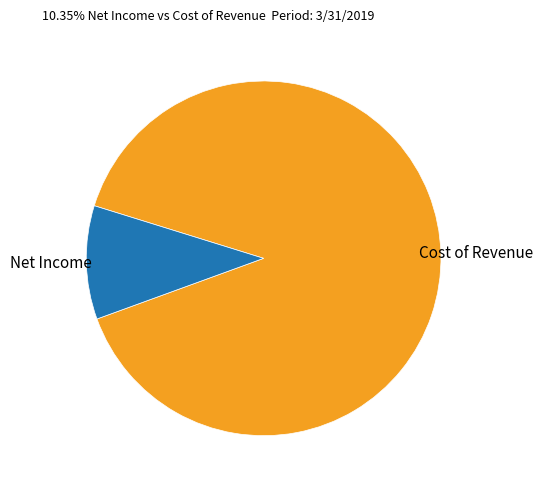

Which category has the smallest portion of the pie?

Net Income